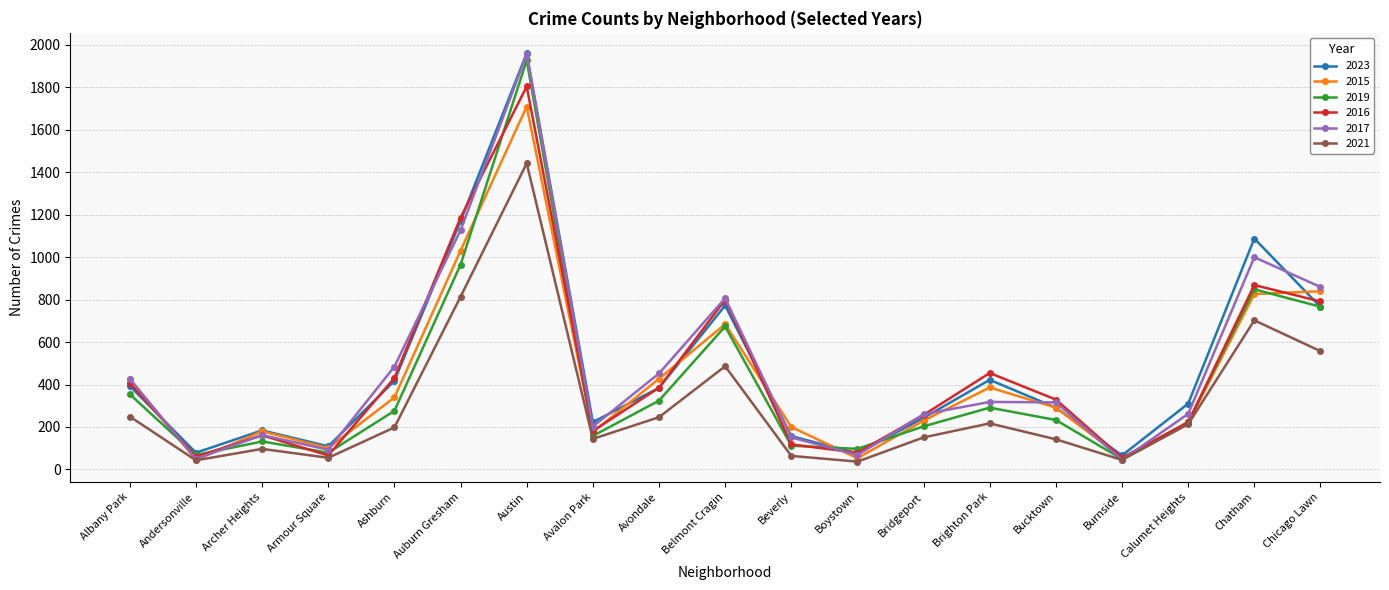

Where is the first local maximum for 2016?

Archer Heights